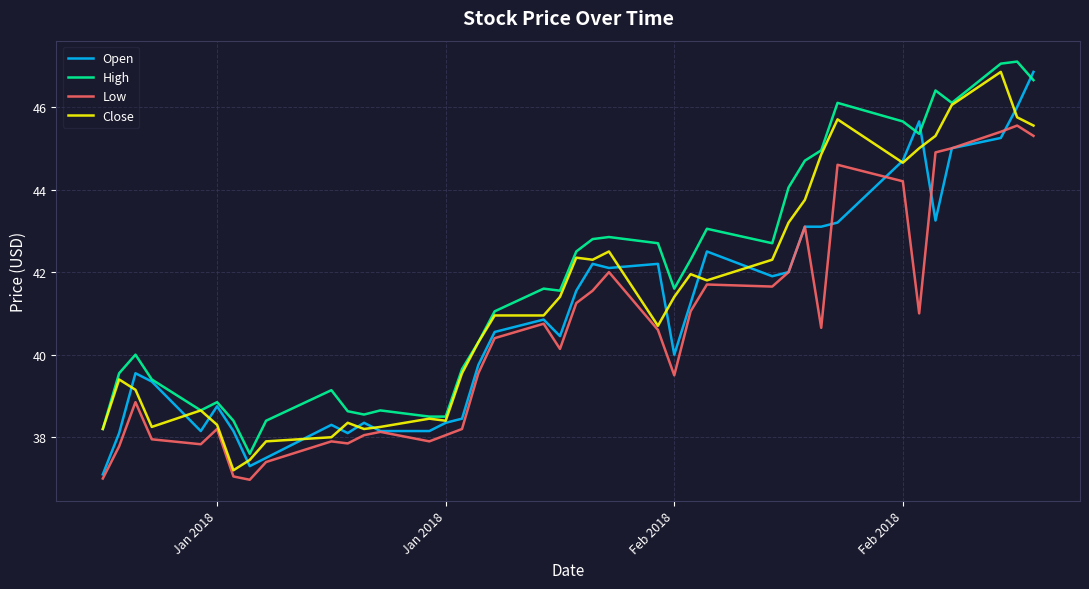

Which series has the largest total across all categories?

High